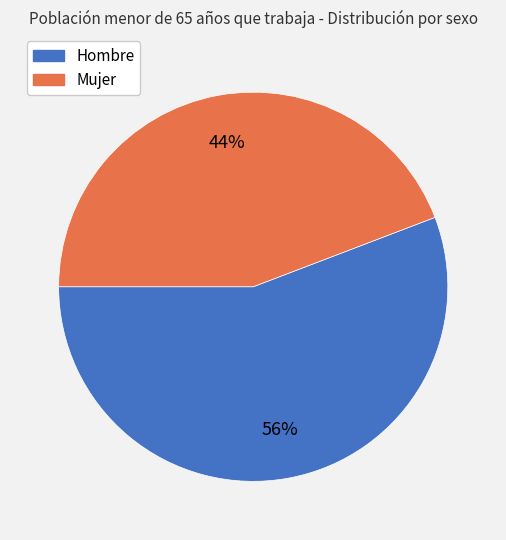

Which slice is the largest?

Hombre